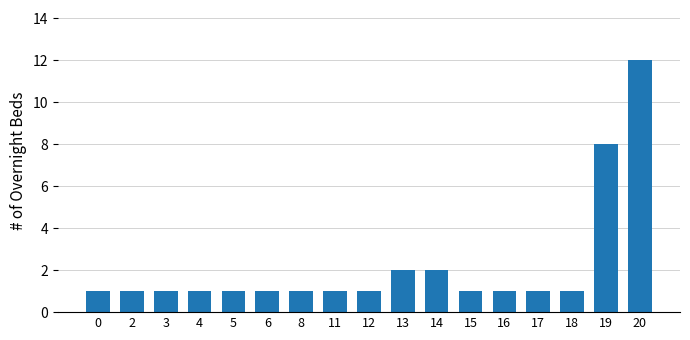

What is the ratio of the value at 3 to the value at 6?

1.0